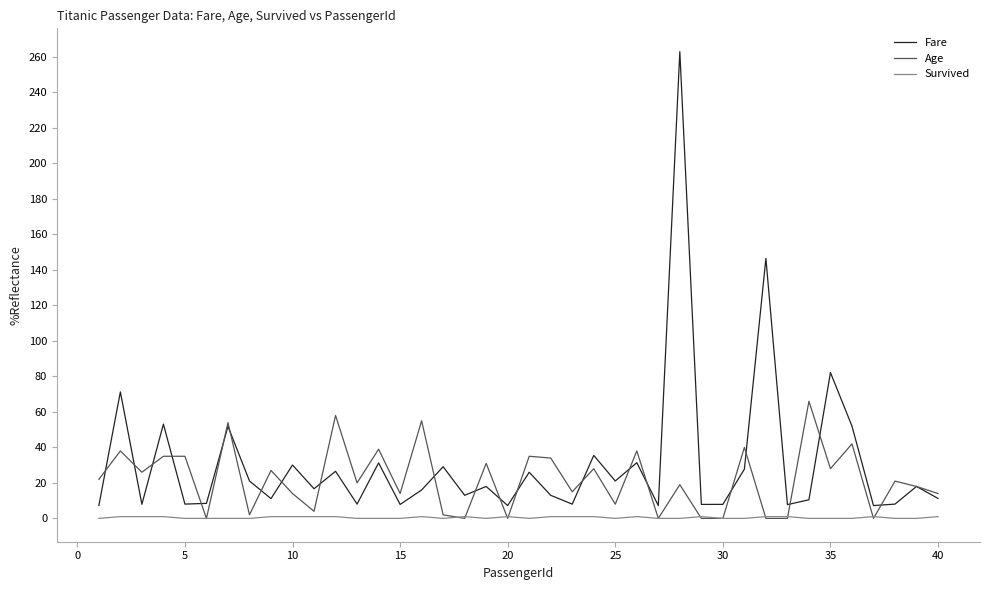

Which series has the widest spread of values?

Fare